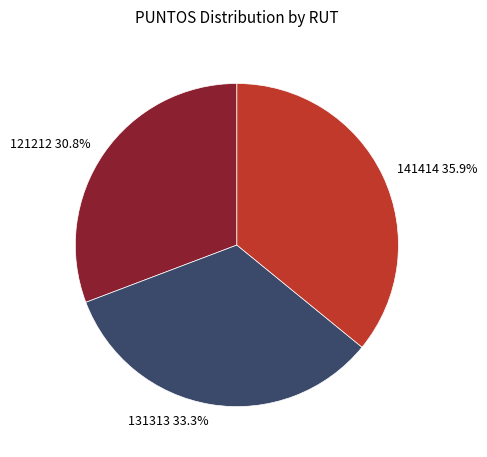

Is it true that 121212 is 31% of the pie?

True